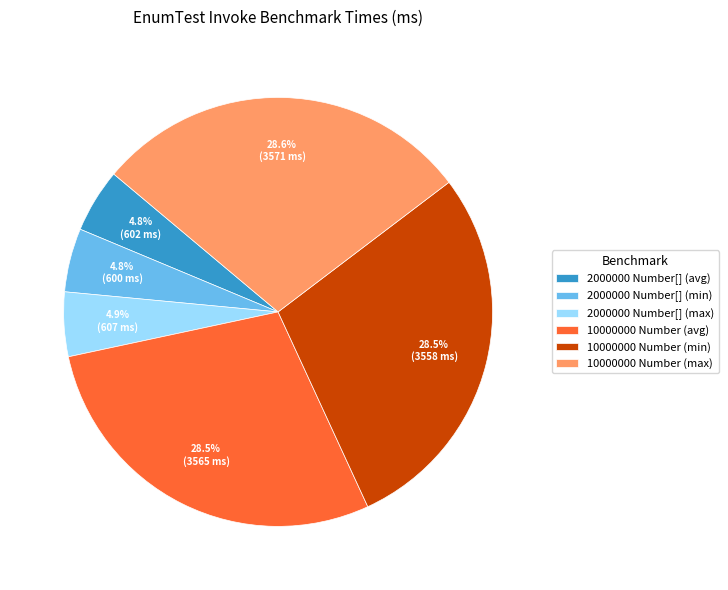

To the nearest percent, what is the difference between the 2000000 Number[] (max) and 10000000 Number (min) slice percentages?

24%